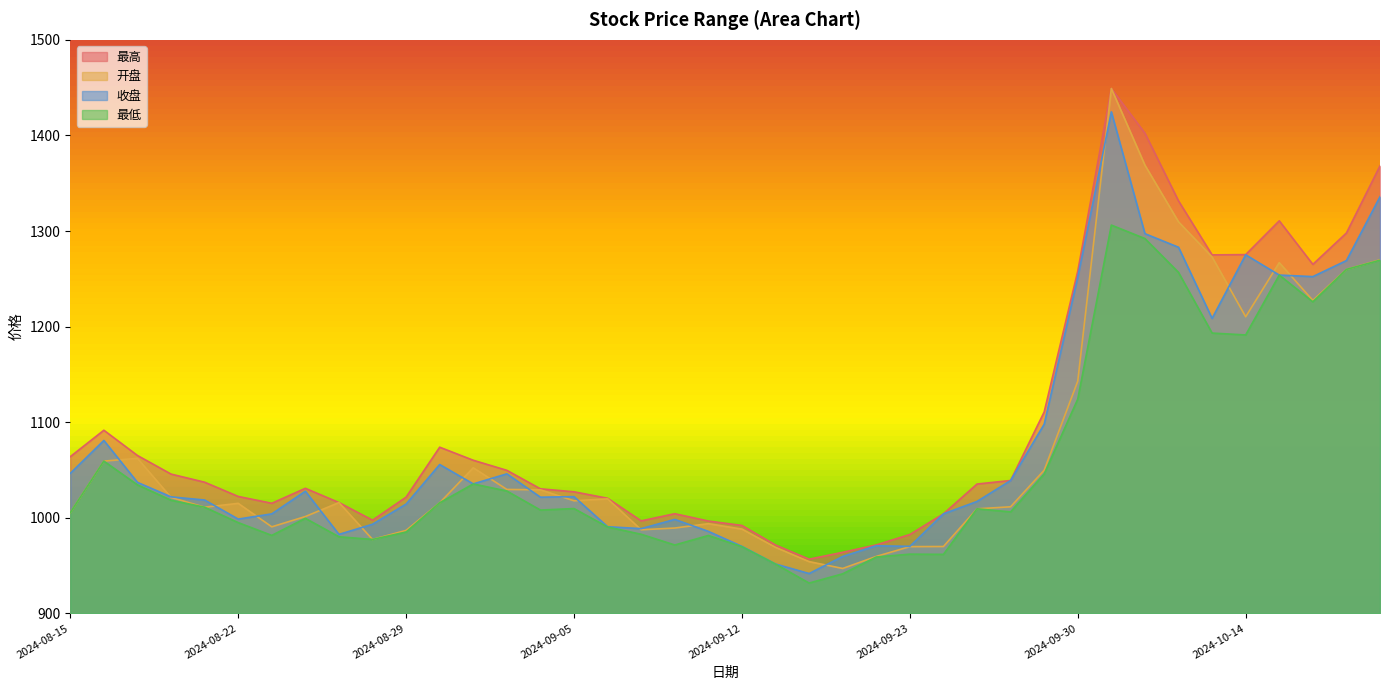

Rank the categories by 最低 value from lowest to highest.

2024-09-18, 2024-09-19, 2024-09-13, 2024-09-20, 2024-09-24, 2024-09-23, 2024-09-12, 2024-09-10, 2024-08-28, 2024-08-27, 2024-09-11, 2024-08-23, 2024-09-09, 2024-08-29, 2024-09-06, 2024-08-22, 2024-08-26, 2024-08-15, 2024-09-26, 2024-09-04, 2024-09-25, 2024-09-05, 2024-08-21, 2024-08-30, 2024-08-20, 2024-09-03, 2024-08-19, 2024-09-02, 2024-09-27, 2024-08-16, 2024-09-30, 2024-10-14, 2024-10-11, 2024-10-16, 2024-10-15, 2024-10-10, 2024-10-17, 2024-10-18, 2024-10-09, 2024-10-08